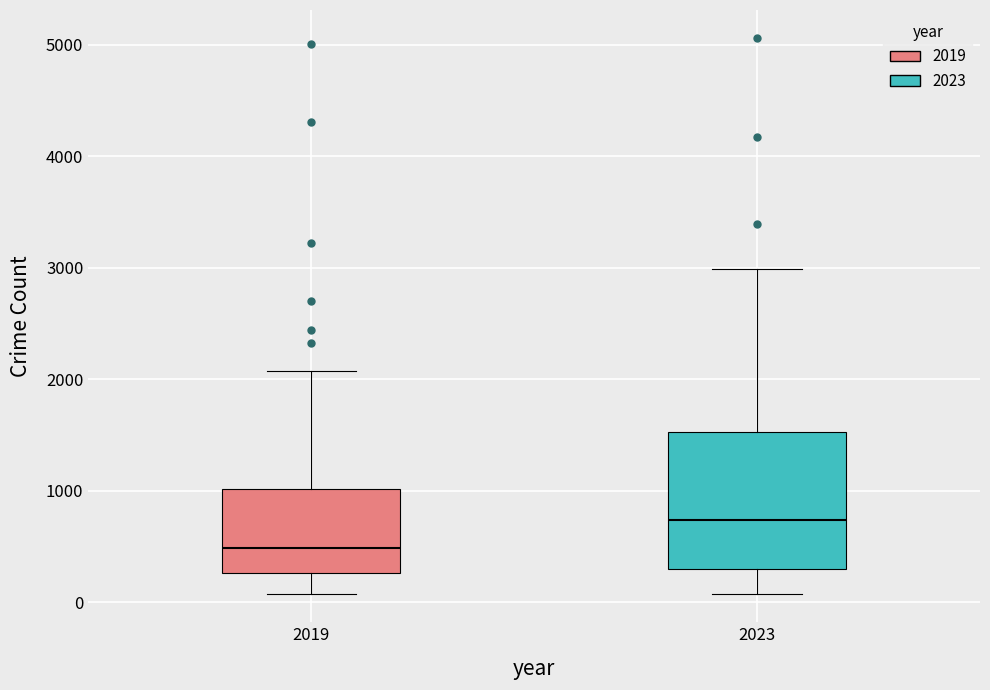

Comparing the boxes themselves (not the whiskers), which one is the tallest?

2023